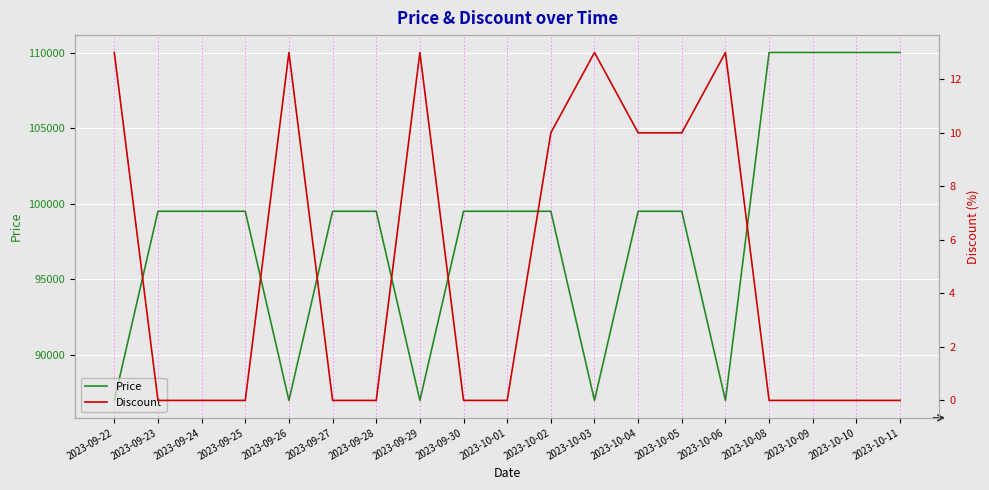

How many distinct data groups are displayed?

2